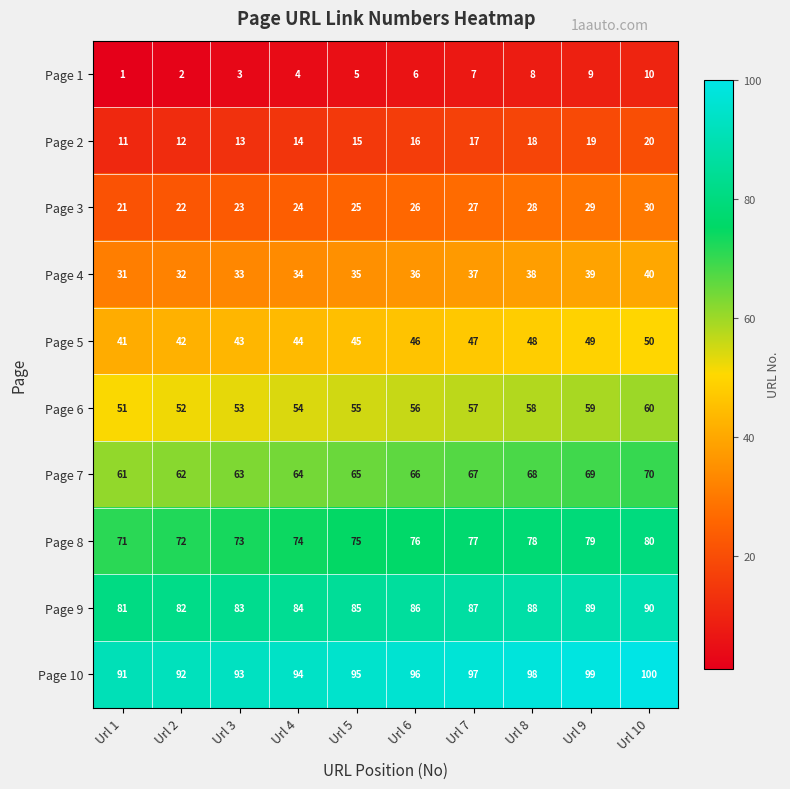

What is the greatest value displayed?

100